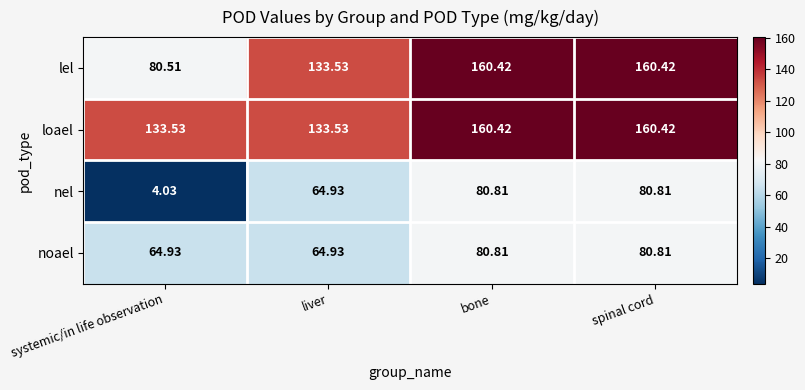

At which category does the chart reach its minimum across all series?

systemic/in life observation